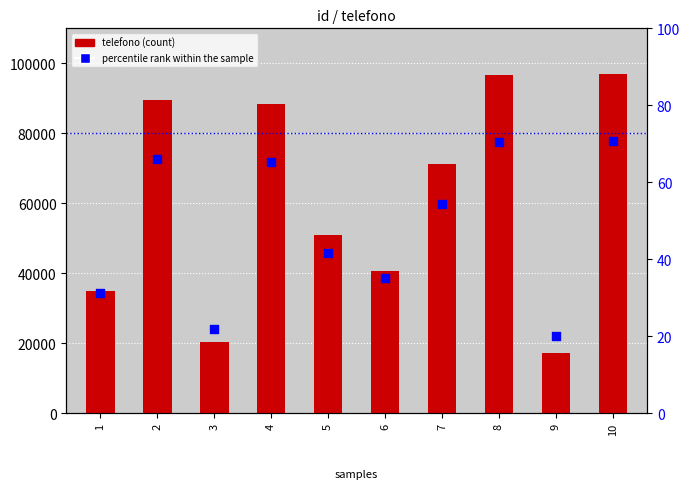

Which series has the largest total across all categories?

telefono